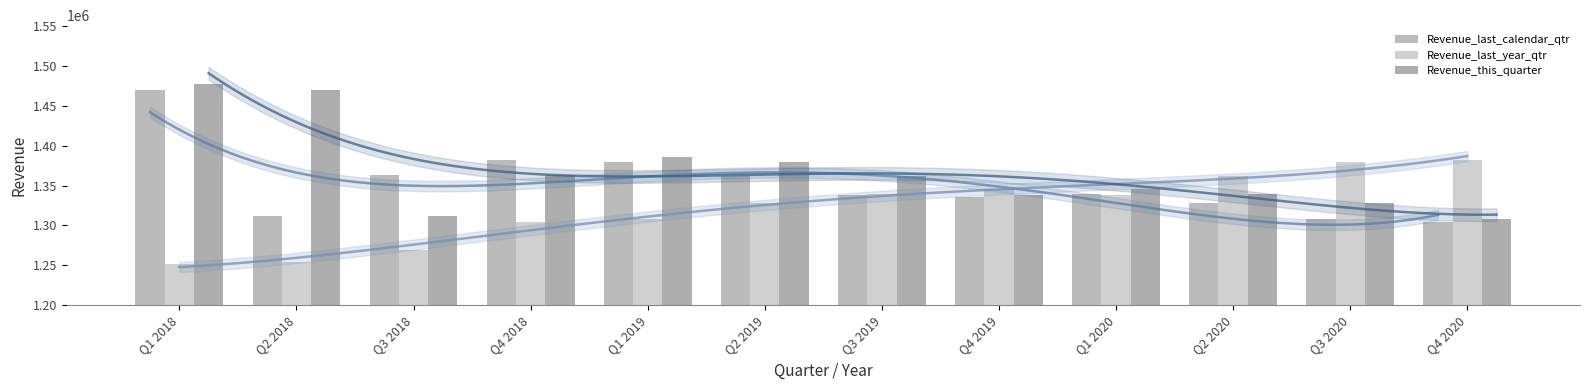

What is the minimum value shown in the chart?

1251161